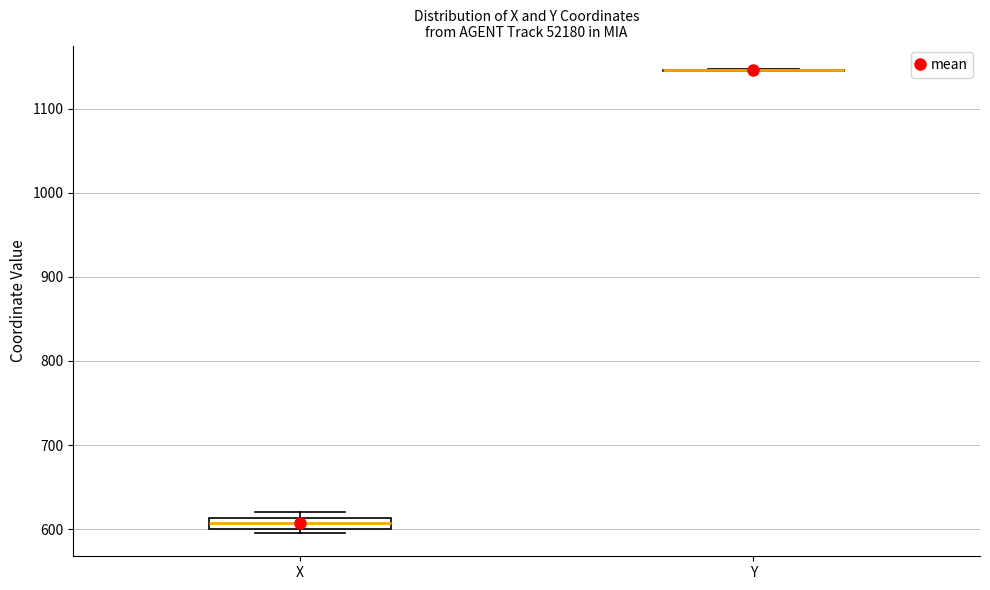

Where is the upper edge of the box for X on the y-axis? The values are not printed on the chart, so give them approximately, as read against the axis.

610